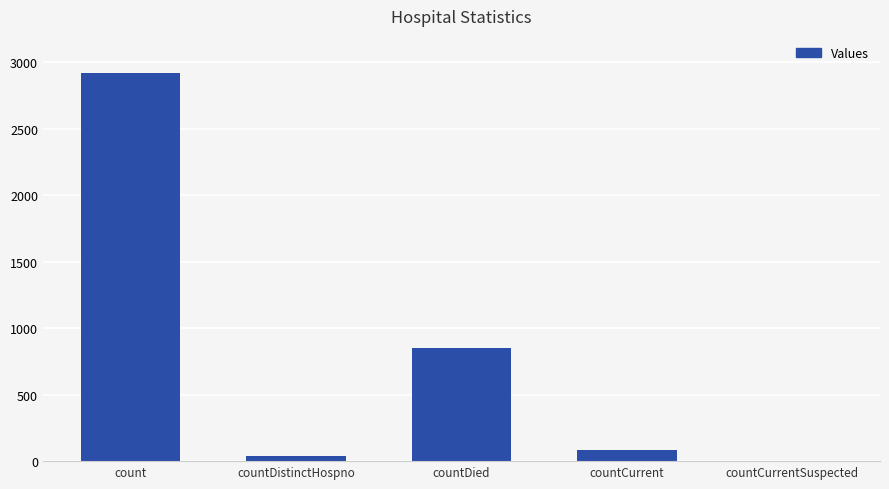

How many series are shown in this chart?

1